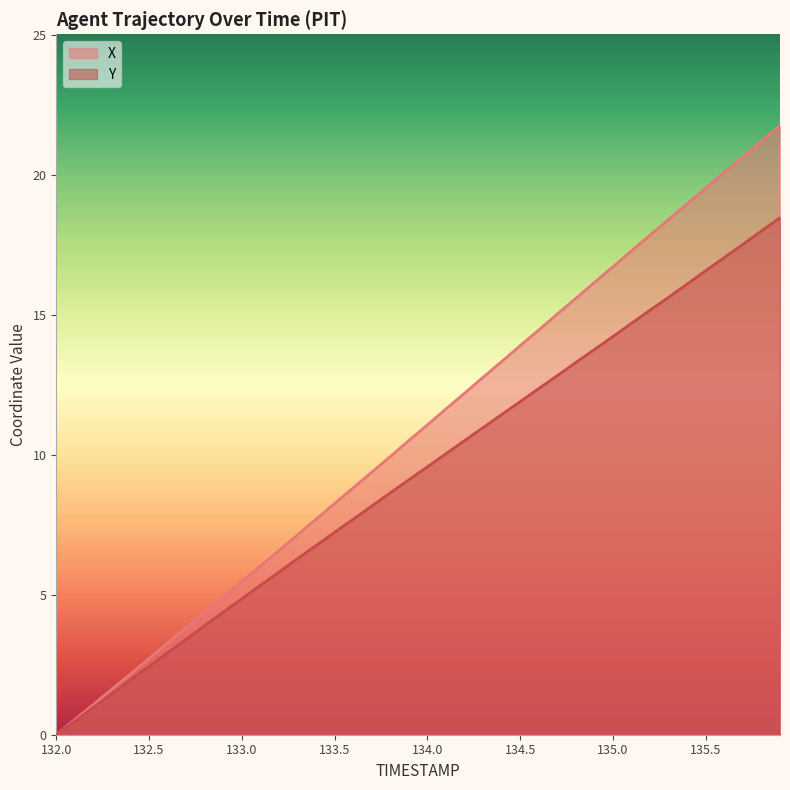

How many lines are shown in the chart?

2